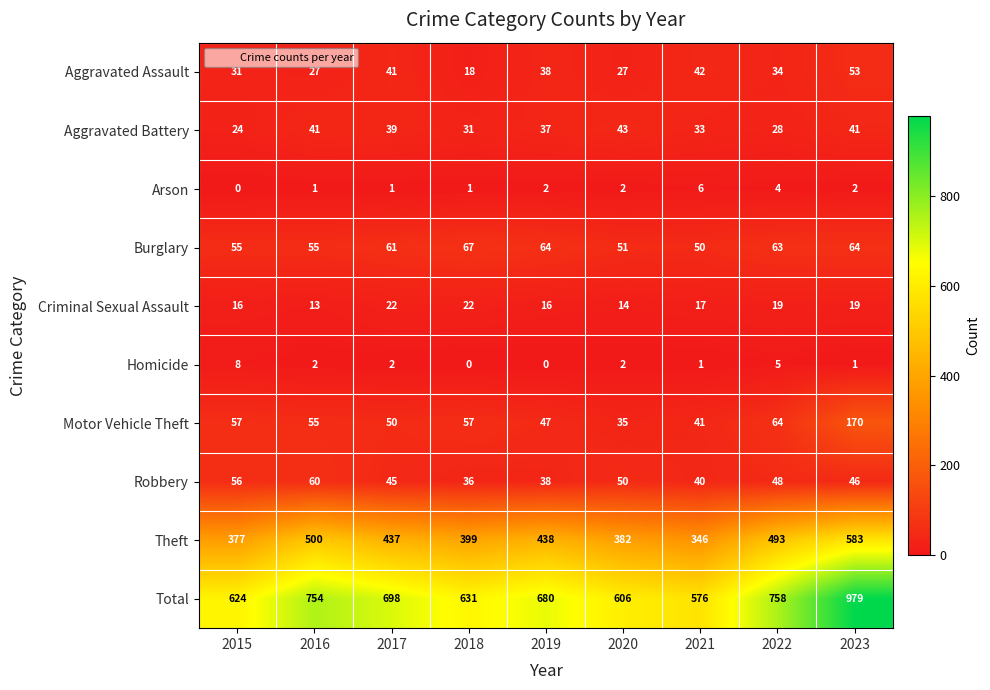

What is the total value across all series at 2019?

1360